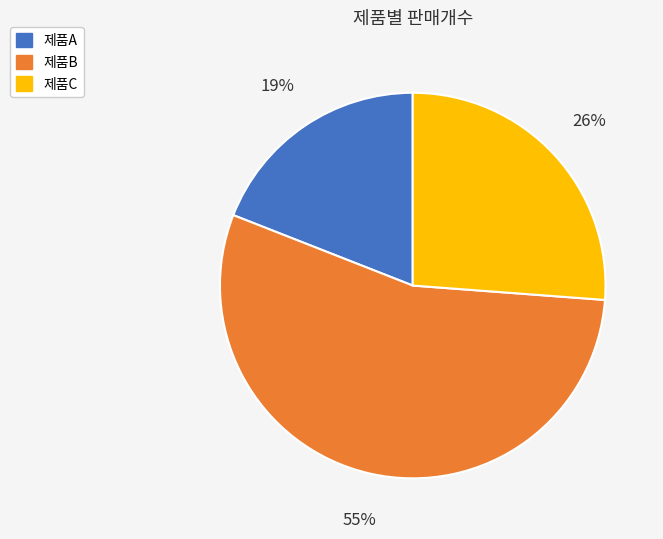

What is the ratio of the value at 제품C to the value at 제품A?

1.4